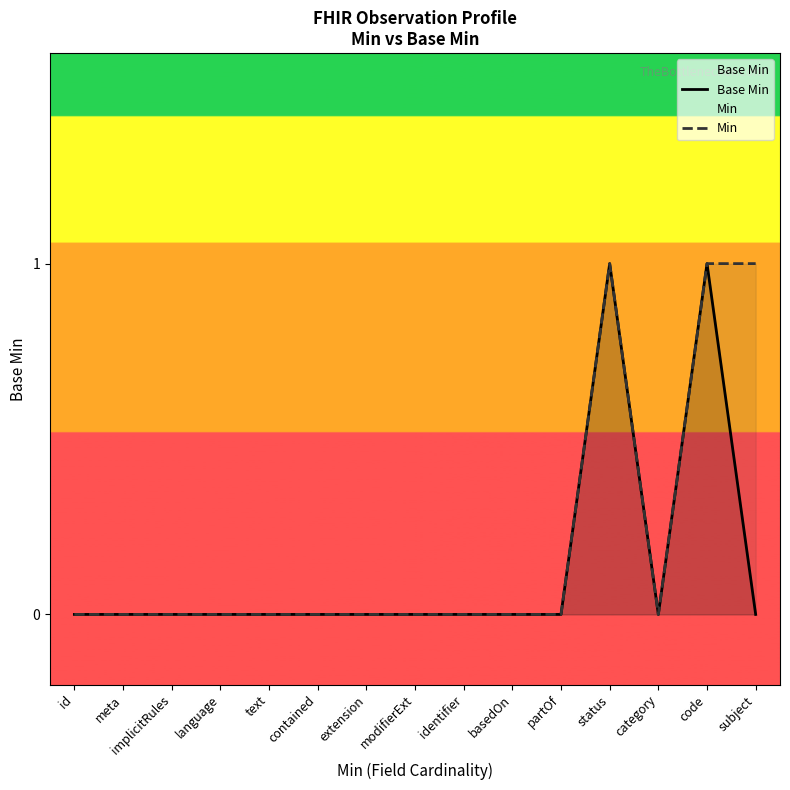

Which series has the widest spread of values?

Base Min